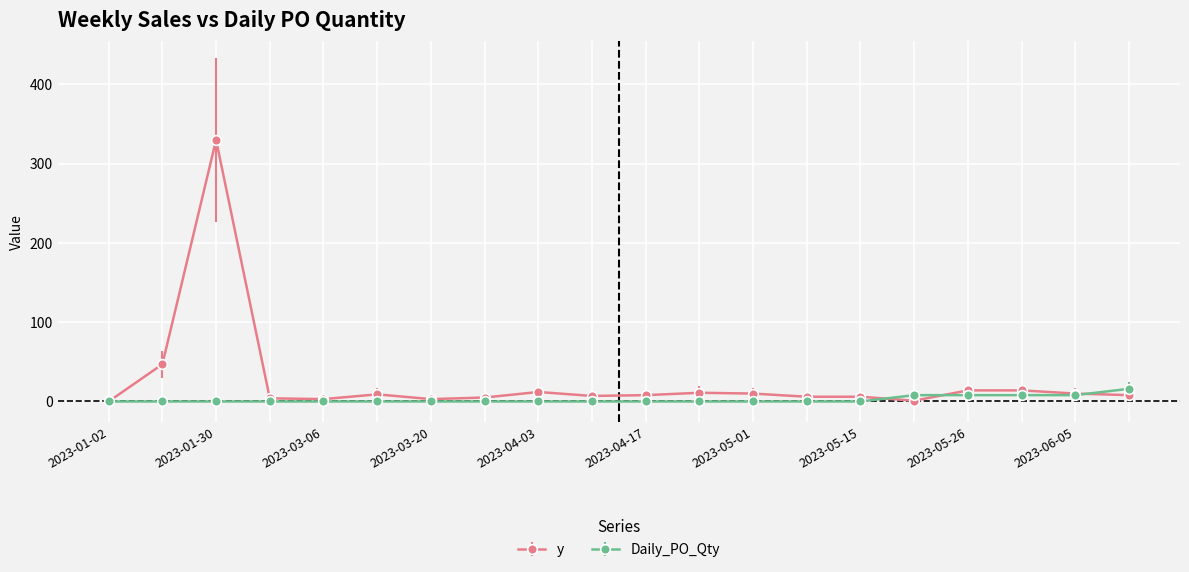

Rank the series by their maximum value, from lowest to highest.

Daily_PO_Qty, y